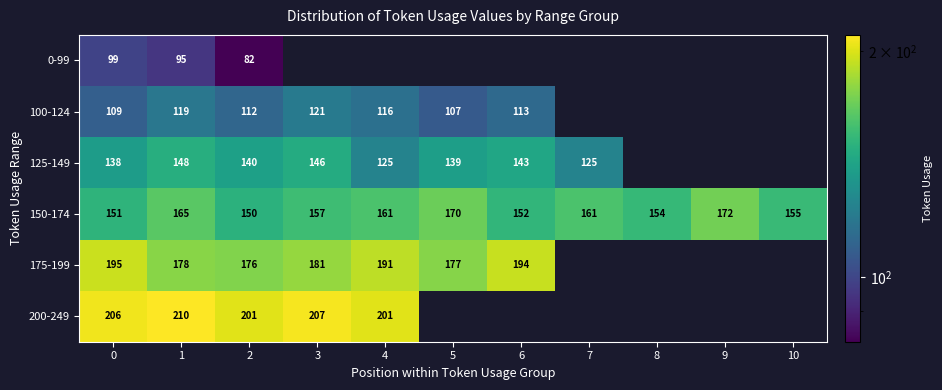

What is the approximate value of 150-174 at 1, to the nearest 5?

165